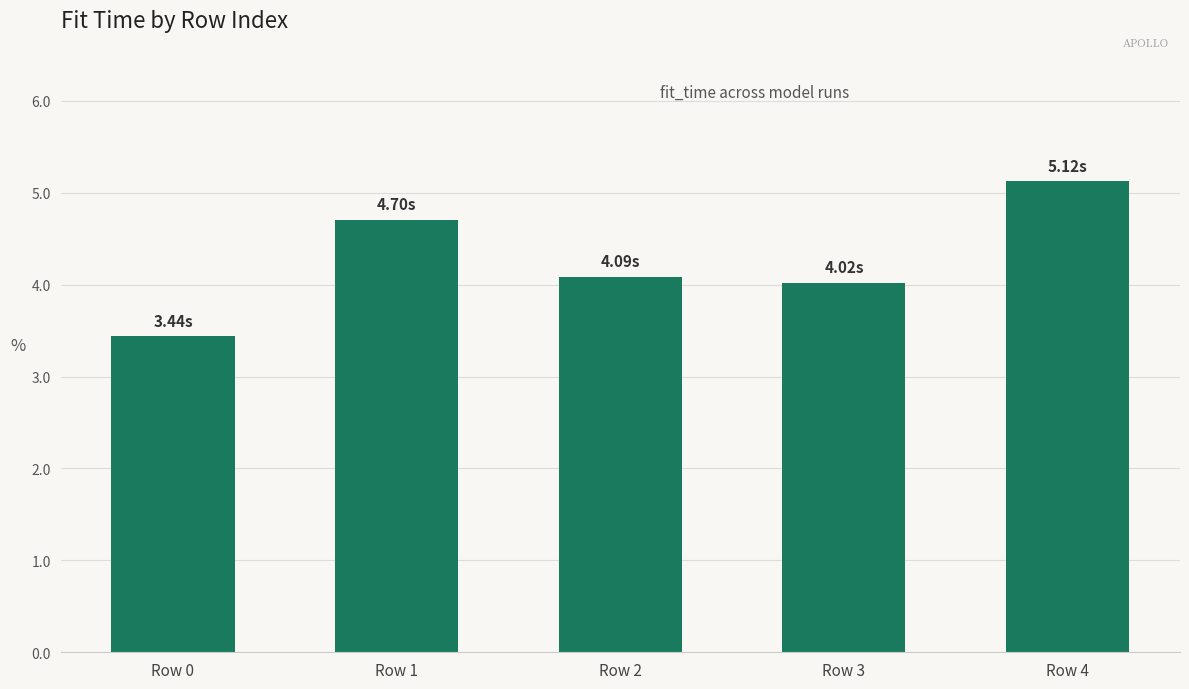

Is it true that the value at Row 3 is 4.0?

True